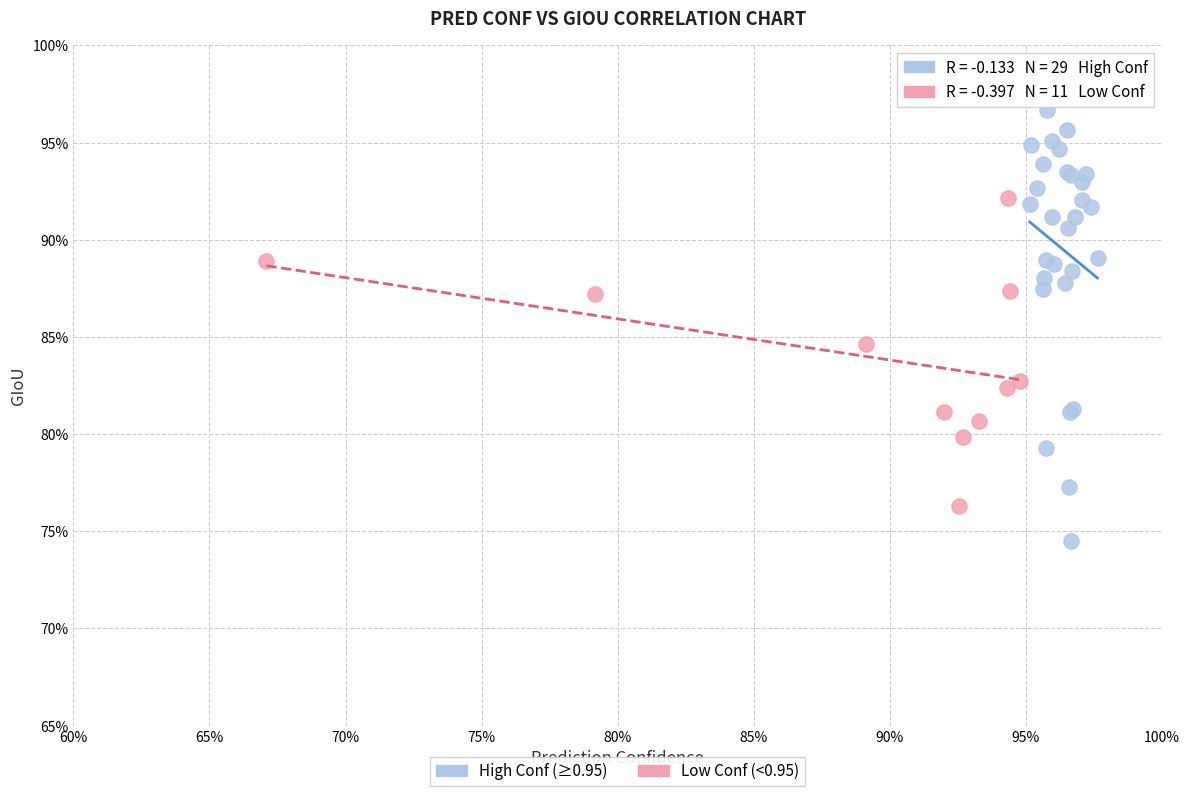

Which series reaches the minimum Y coordinate?

High Conf (≥0.95)